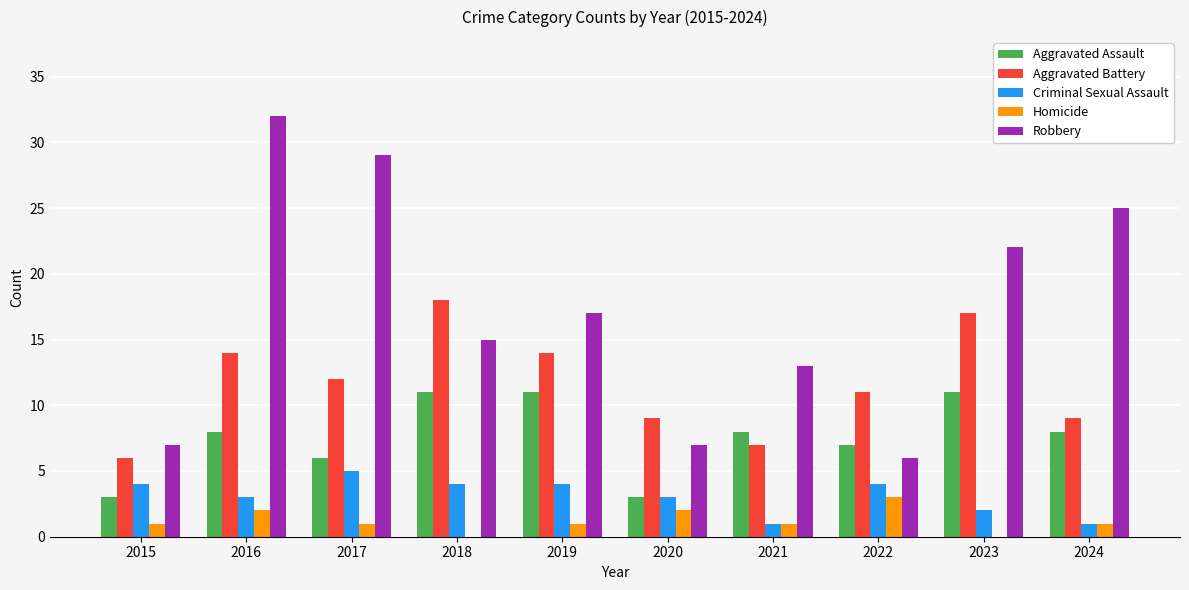

What is the maximum value for Robbery?

32